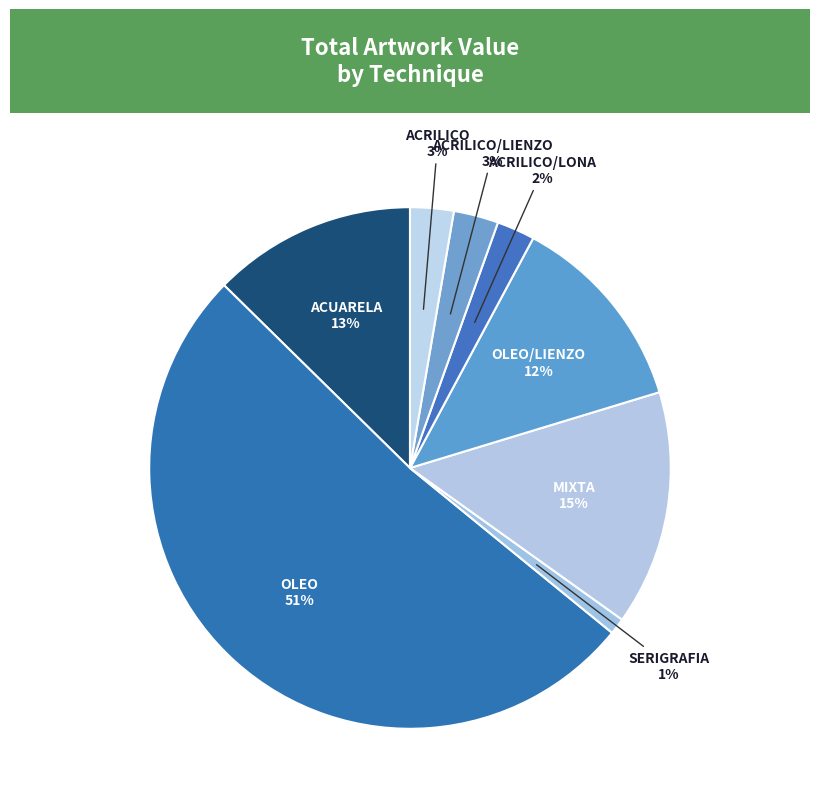

What is the ratio of the value at MIXTA to the value at OLEO/LIENZO?

1.2